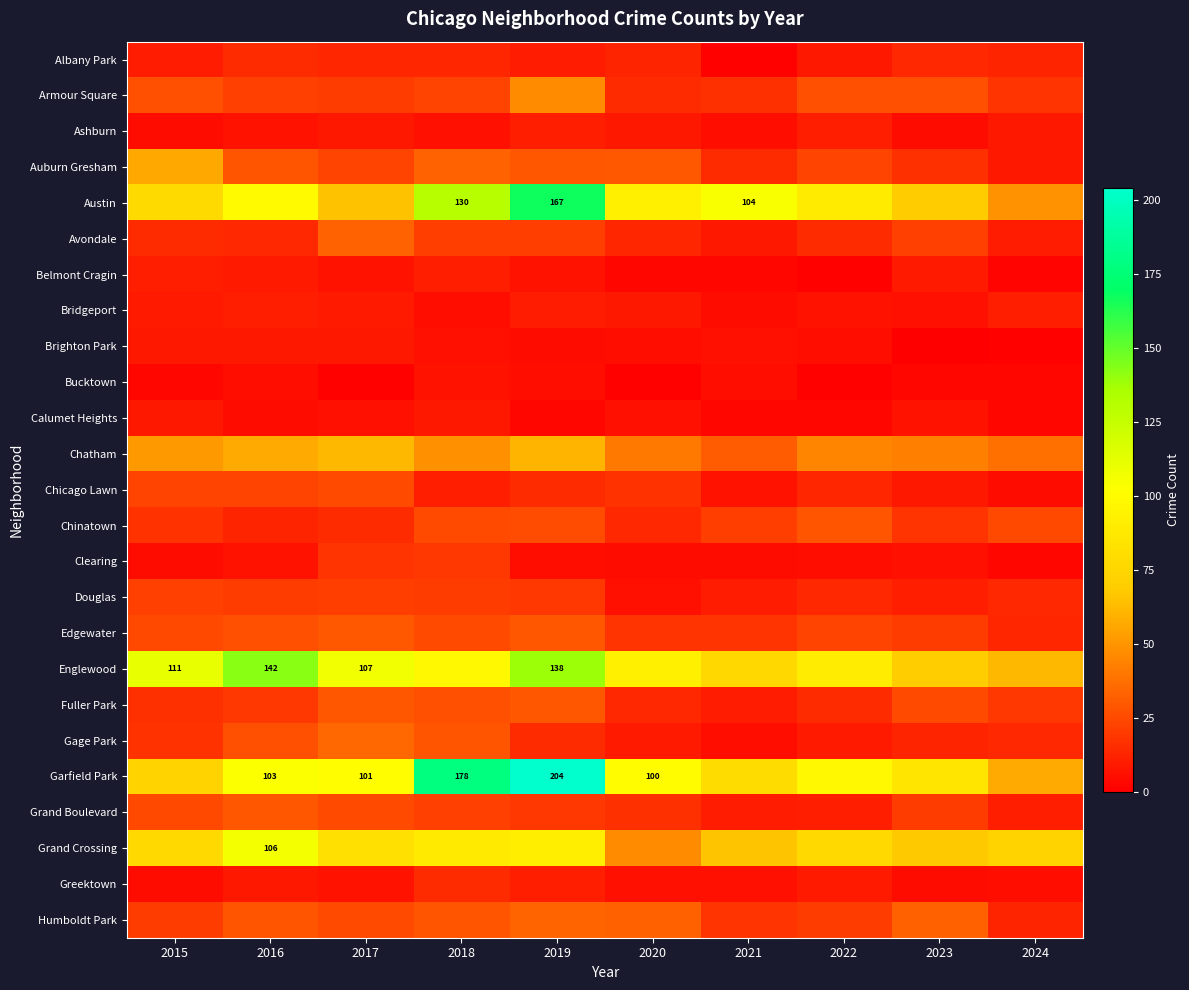

What is the difference between the maximum and minimum values in the Brighton Park series?

8